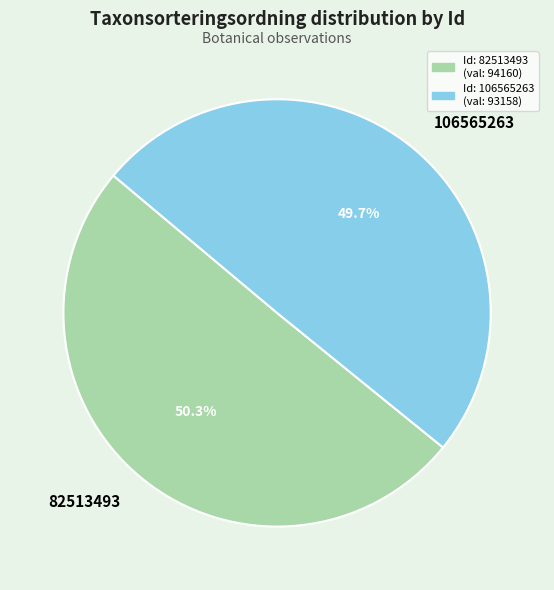

To the nearest percent, what is the combined percentage of 106565263 and 82513493?

100%